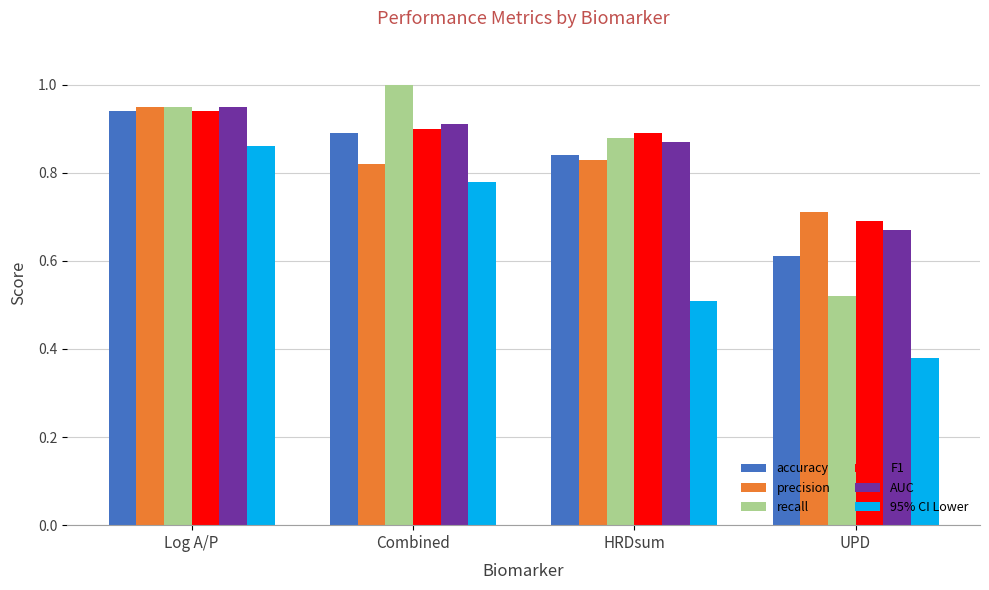

Rank the categories by accuracy value from highest to lowest.

Log A/P, Combined, HRDsum, UPD